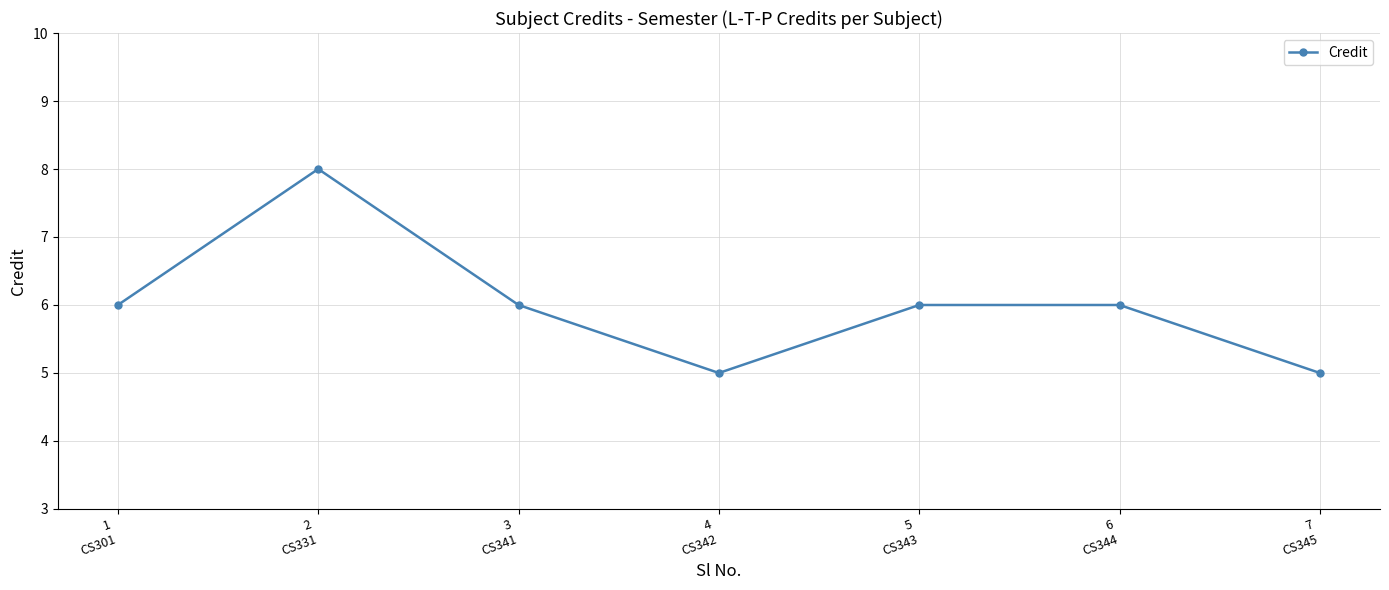

What is the change in value from 2
CS331 to 3
CS341?

-2